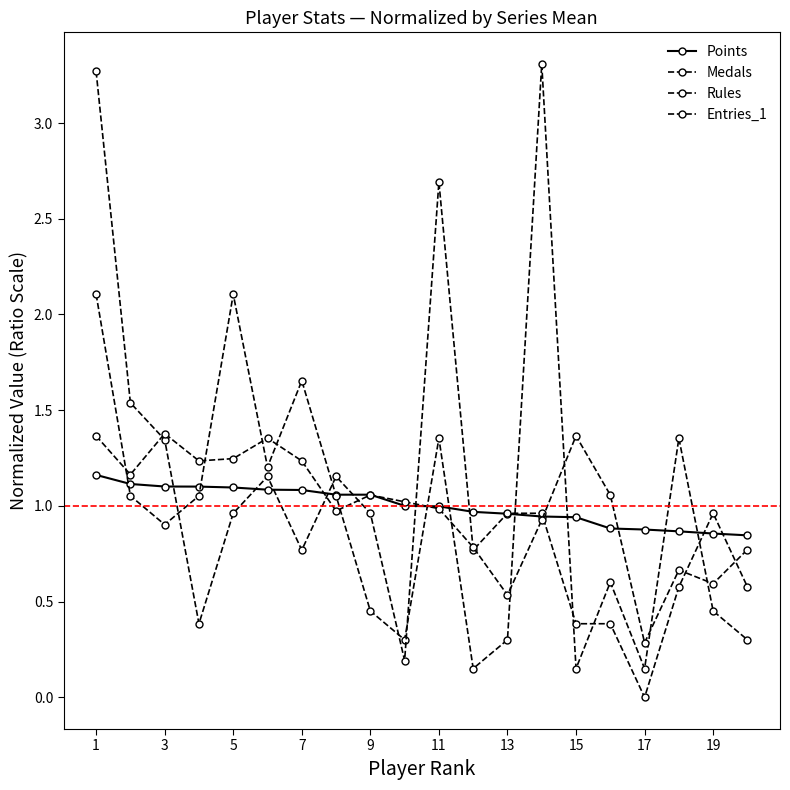

How many lines are shown in the chart?

4